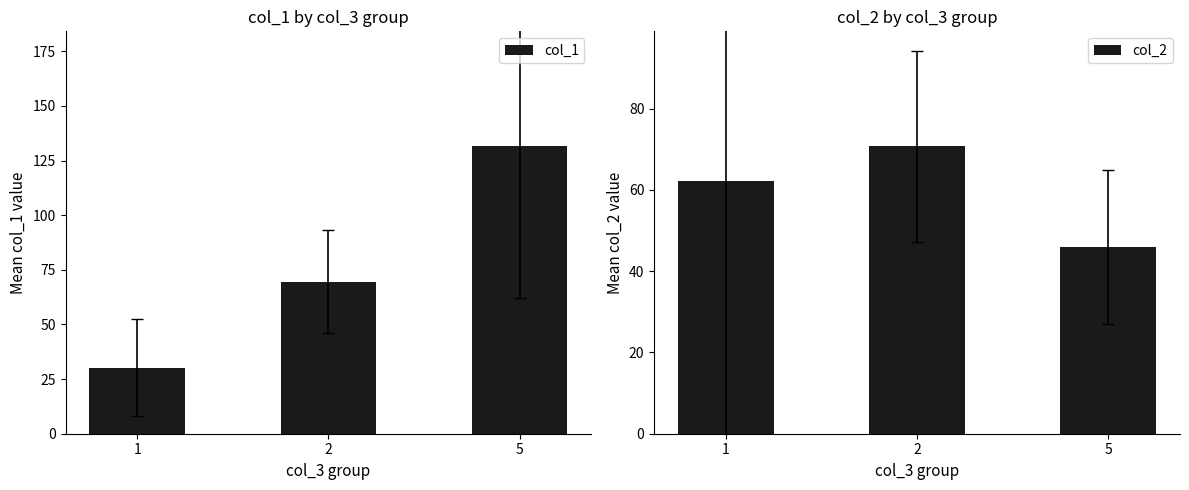

At how many categories does at least one series exceed 67?

2